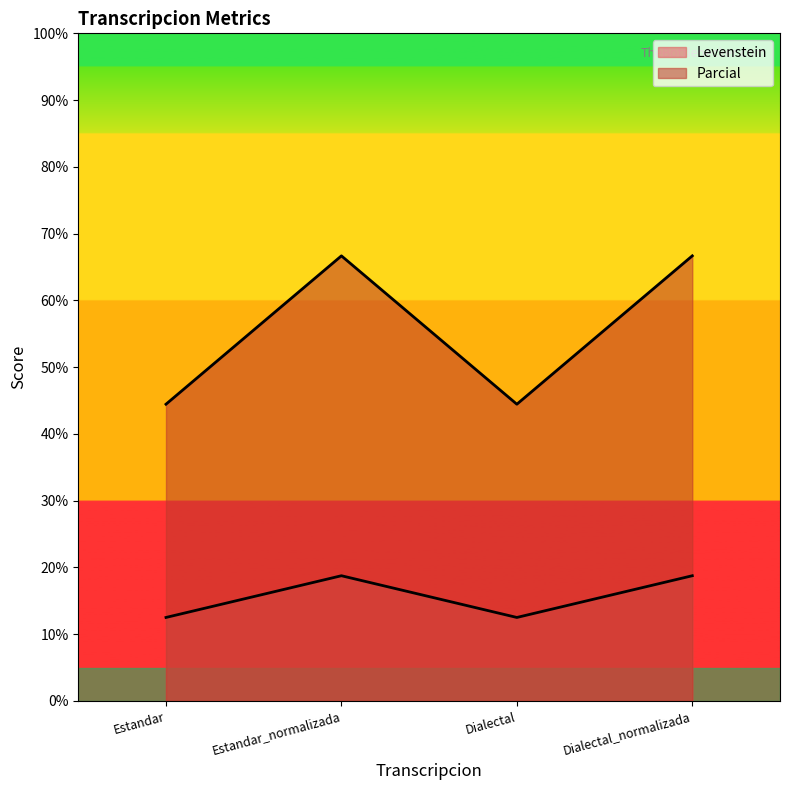

What is the value of the Parcial point at the 4th from the left?

66.7